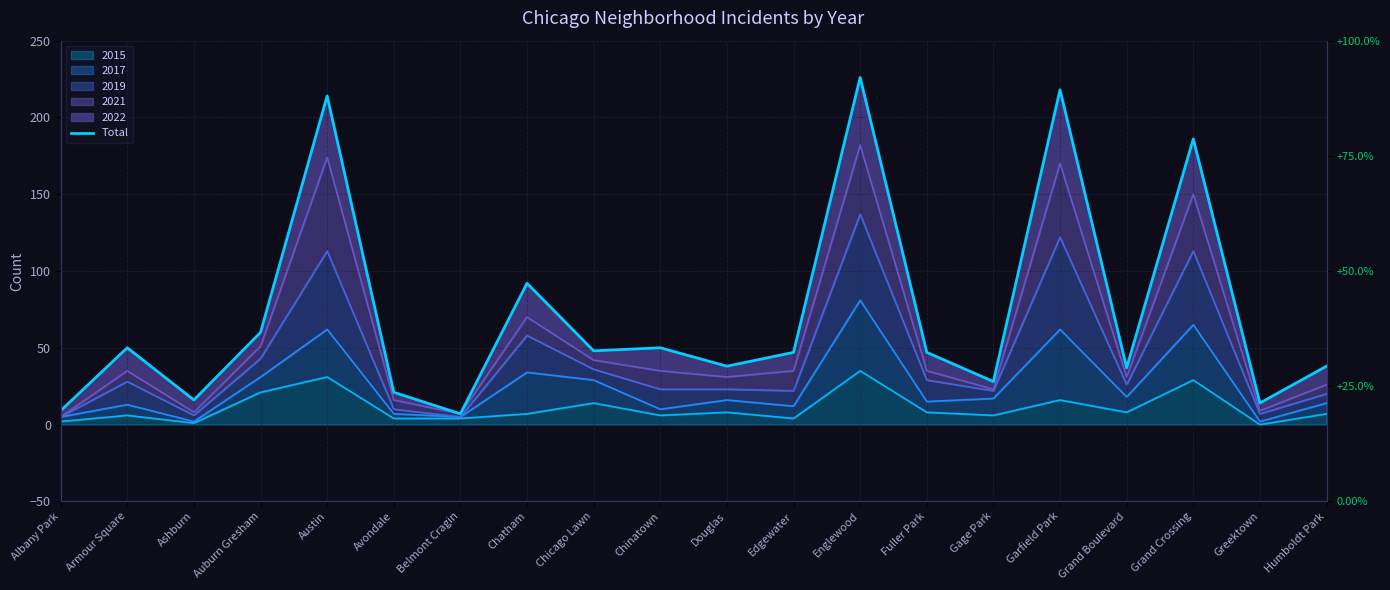

True or false: the data has more than 1 interior local peaks.

True